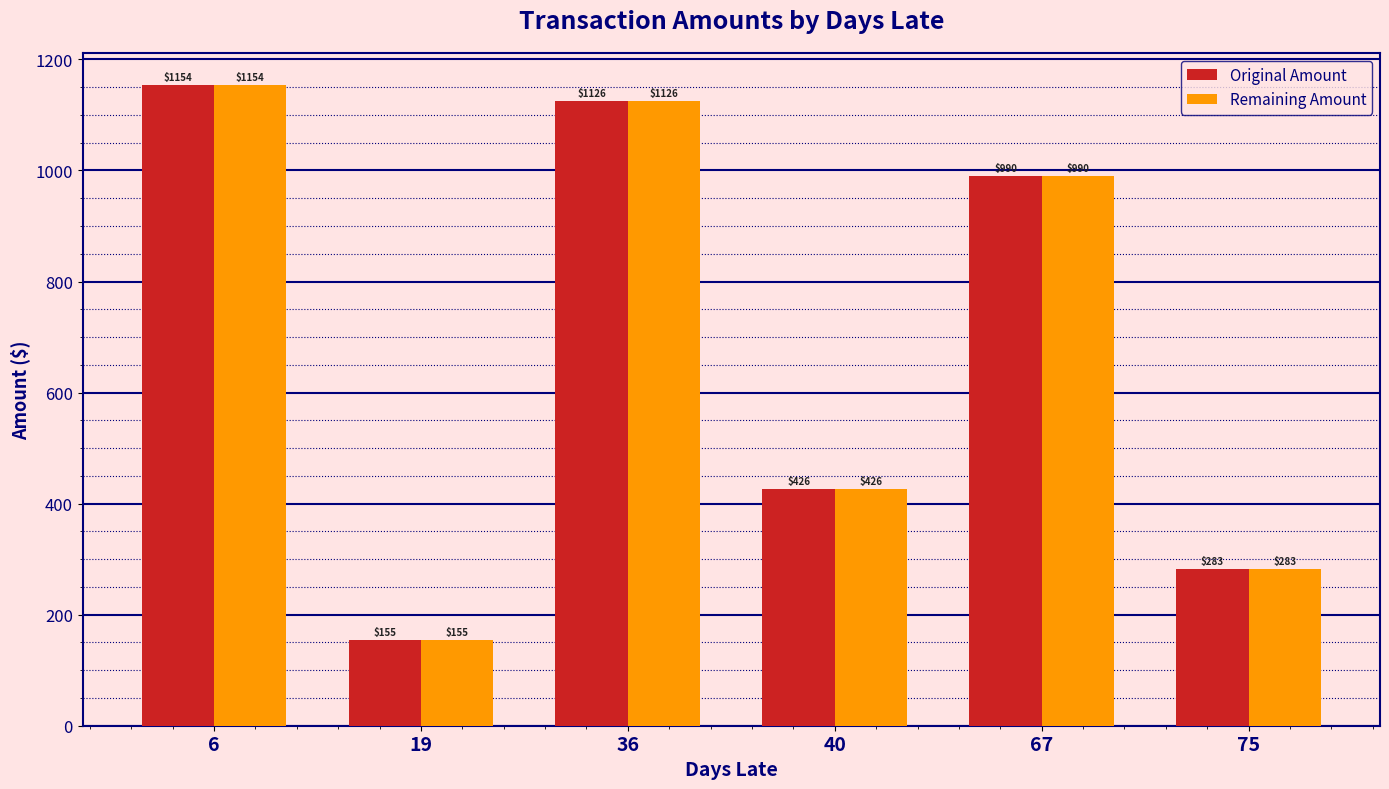

What are all the series names shown in the legend?

Original Amount, Remaining Amount